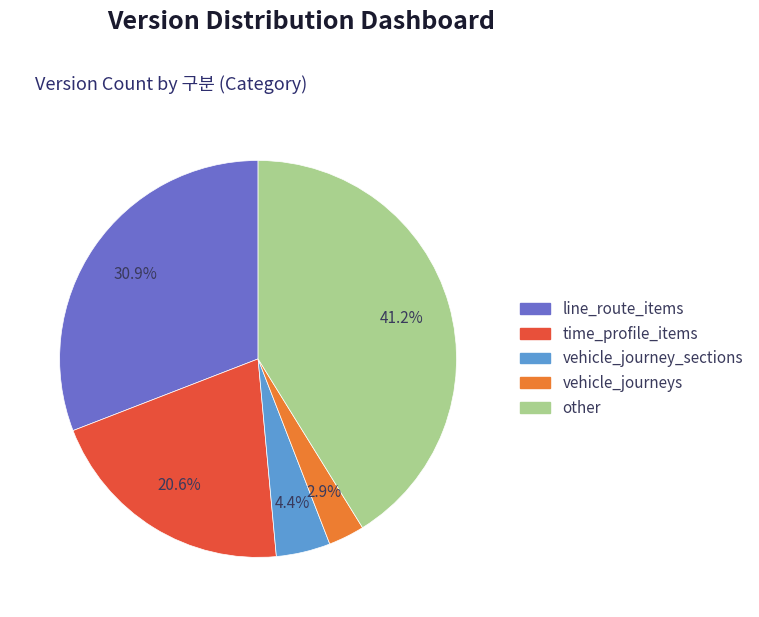

Is it true that line_route_items is 24% of the pie?

False